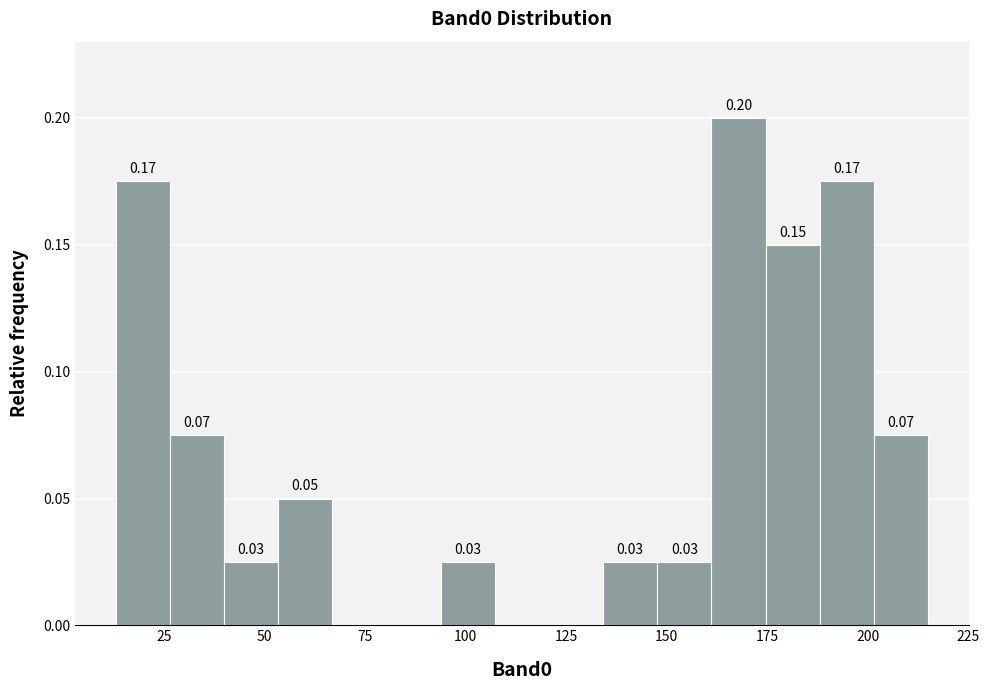

Read against the x-axis, roughly where is the centre of the tallest bar?

170